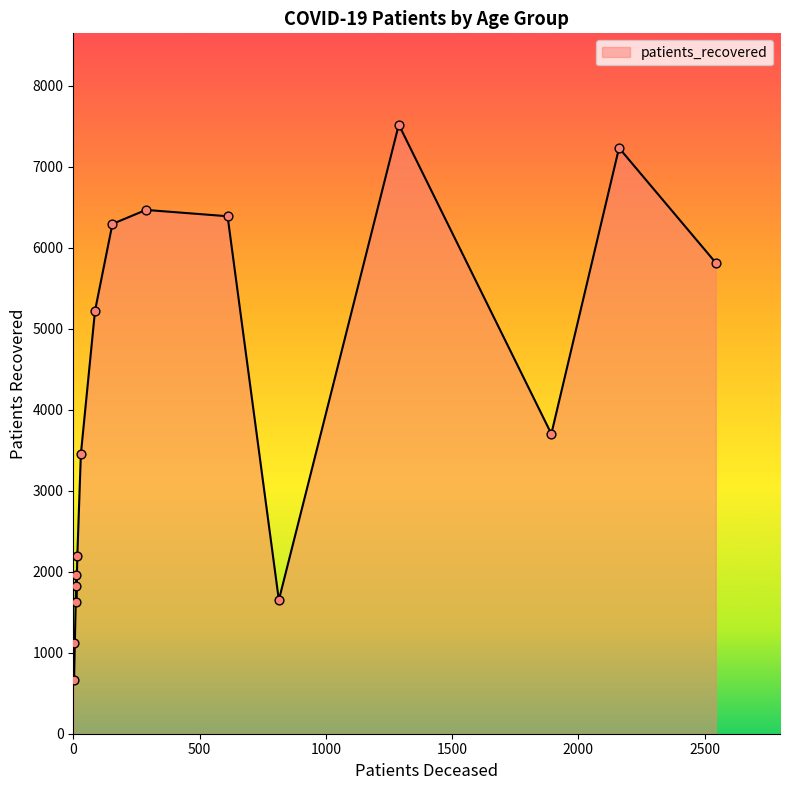

At how many categories does at least one series exceed 3207?

9